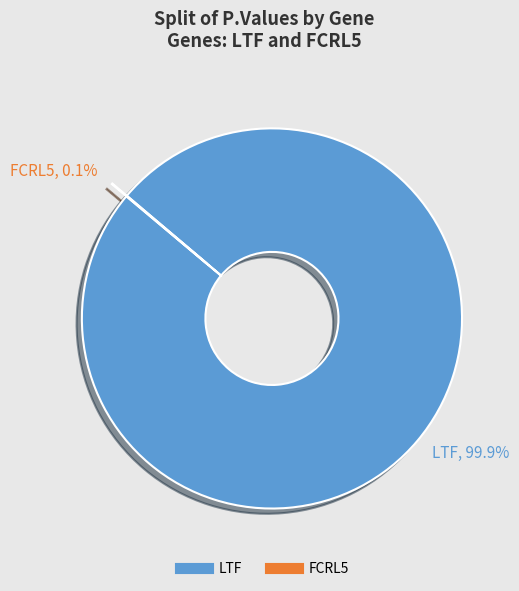

Which slice is the largest?

LTF